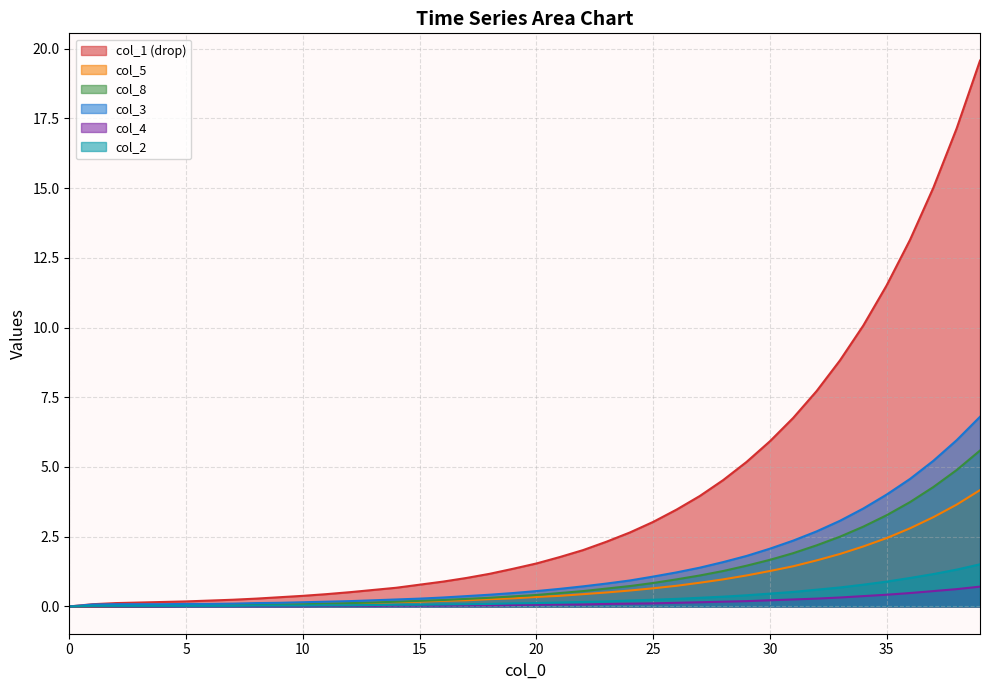

Reading left to right, transcribe all the data shown in this chart.

col_1: 0=0.0	1=0.1	2=0.1	3=0.1	4=0.2	5=0.2	6=0.2	7=0.2	8=0.3	9=0.3	10=0.4	11=0.4	12=0.5	13=0.6	14=0.7	15=0.8	16=0.9	17=1.0	18=1.2	19=1.3	20=1.5	21=1.8	22=2.0	23=2.3	24=2.7	25=3.0	26=3.5	27=4.0	28=4.5	29=5.2	30=5.9	31=6.8	32=7.7	33=8.8	34=10.1	35=11.5	36=13.1	37=15.0	38=17.1	39=19.6
col_5: 0=0.0	1=0.0	2=0.0	3=0.0	4=0.0	5=0.0	6=0.0	7=0.1	8=0.1	9=0.1	10=0.1	11=0.1	12=0.1	13=0.1	14=0.1	15=0.2	16=0.2	17=0.2	18=0.3	19=0.3	20=0.3	21=0.4	22=0.4	23=0.5	24=0.6	25=0.7	26=0.7	27=0.8	28=1.0	29=1.1	30=1.3	31=1.4	32=1.6	33=1.9	34=2.1	35=2.5	36=2.8	37=3.2	38=3.6	39=4.2
col_8: 0=0.0	1=0.0	2=0.0	3=0.0	4=0.0	5=0.0	6=0.0	7=0.0	8=0.1	9=0.1	10=0.1	11=0.1	12=0.1	13=0.1	14=0.2	15=0.2	16=0.2	17=0.3	18=0.3	19=0.4	20=0.4	21=0.5	22=0.6	23=0.6	24=0.7	25=0.8	26=1.0	27=1.1	28=1.3	29=1.5	30=1.7	31=1.9	32=2.2	33=2.5	34=2.9	35=3.3	36=3.7	37=4.3	38=4.9	39=5.6
col_3: 0=0.0	1=0.1	2=0.1	3=0.1	4=0.1	5=0.1	6=0.1	7=0.1	8=0.1	9=0.1	10=0.1	11=0.2	12=0.2	13=0.2	14=0.2	15=0.3	16=0.3	17=0.4	18=0.4	19=0.5	20=0.6	21=0.6	22=0.7	23=0.8	24=0.9	25=1.1	26=1.2	27=1.4	28=1.6	29=1.8	30=2.1	31=2.4	32=2.7	33=3.1	34=3.5	35=4.0	36=4.6	37=5.2	38=6.0	39=6.8
col_4: 0=0.0	1=0.0	2=0.0	3=0.0	4=0.0	5=0.0	6=0.0	7=0.0	8=0.0	9=0.0	10=0.0	11=0.0	12=0.0	13=0.0	14=0.0	15=0.0	16=0.0	17=0.0	18=0.0	19=0.1	20=0.1	21=0.1	22=0.1	23=0.1	24=0.1	25=0.1	26=0.1	27=0.1	28=0.2	29=0.2	30=0.2	31=0.2	32=0.3	33=0.3	34=0.4	35=0.4	36=0.5	37=0.6	38=0.6	39=0.7
col_2: 0=0.0	1=0.0	2=0.0	3=0.0	4=0.0	5=0.0	6=0.0	7=0.0	8=0.0	9=0.0	10=0.0	11=0.0	12=0.0	13=0.1	14=0.1	15=0.1	16=0.1	17=0.1	18=0.1	19=0.1	20=0.1	21=0.1	22=0.2	23=0.2	24=0.2	25=0.2	26=0.3	27=0.3	28=0.3	29=0.4	30=0.5	31=0.5	32=0.6	33=0.7	34=0.8	35=0.9	36=1.0	37=1.2	38=1.3	39=1.5